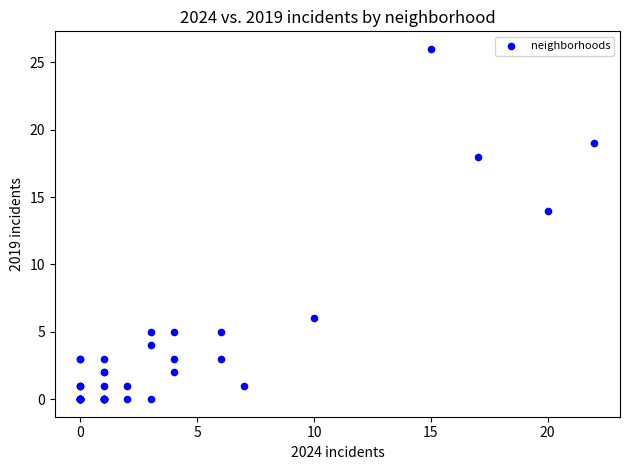

What Y value in the scatter plot is closest to 13?

14